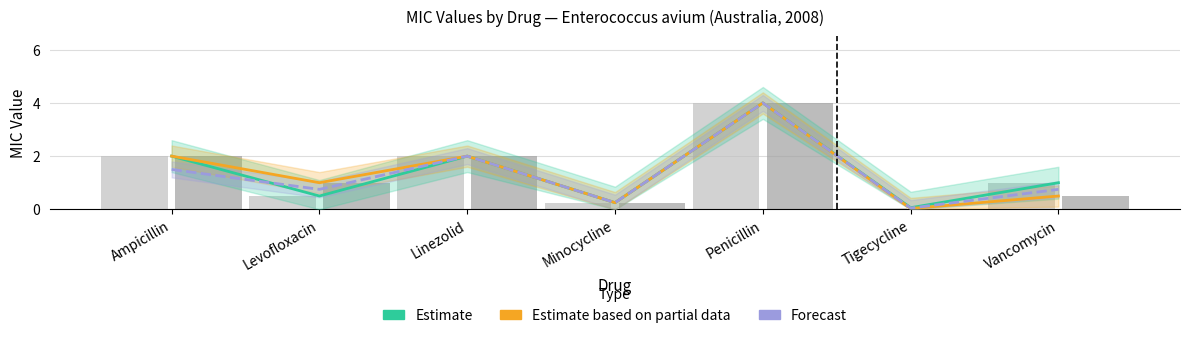

List the labels in order of Estimate value, largest first.

Penicillin, Ampicillin, Linezolid, Vancomycin, Levofloxacin, Minocycline, Tigecycline